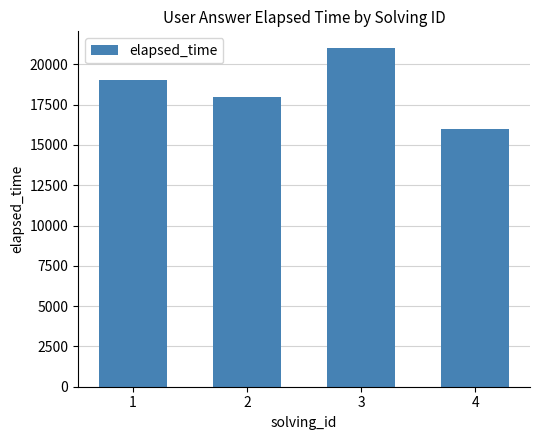

Which has a higher value, 2 or 4?

2